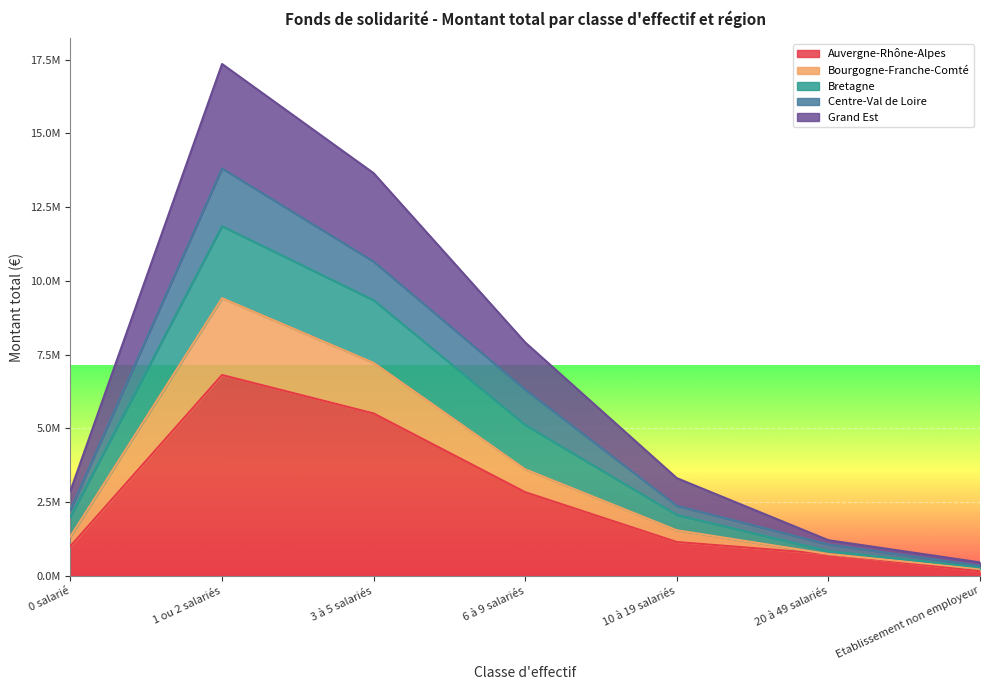

What are all the series names shown in the legend?

Auvergne-Rhône-Alpes, Bourgogne-Franche-Comté, Bretagne, Centre-Val de Loire, Grand Est